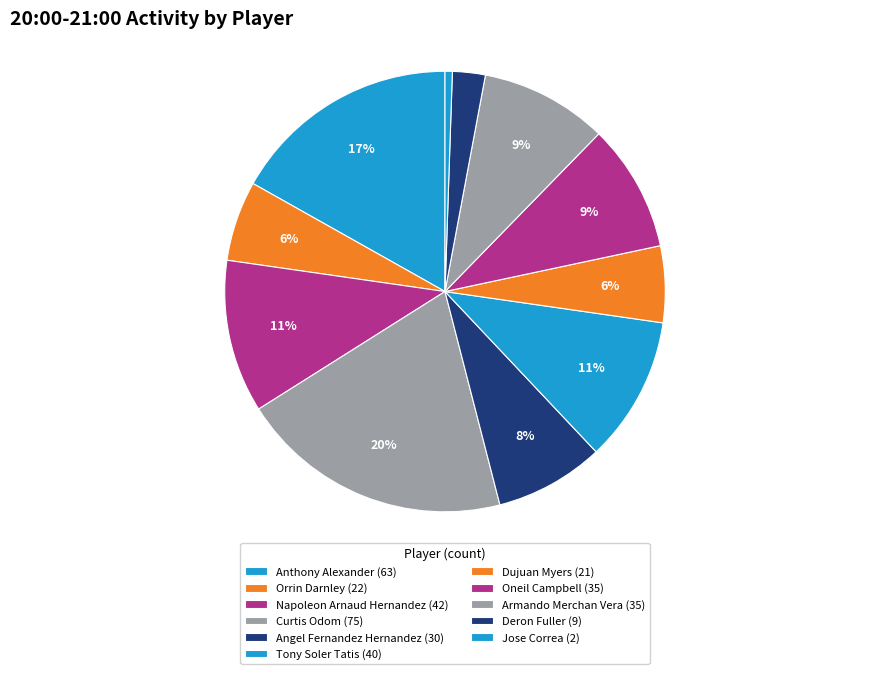

To the nearest percent, what is the average slice percentage?

9%